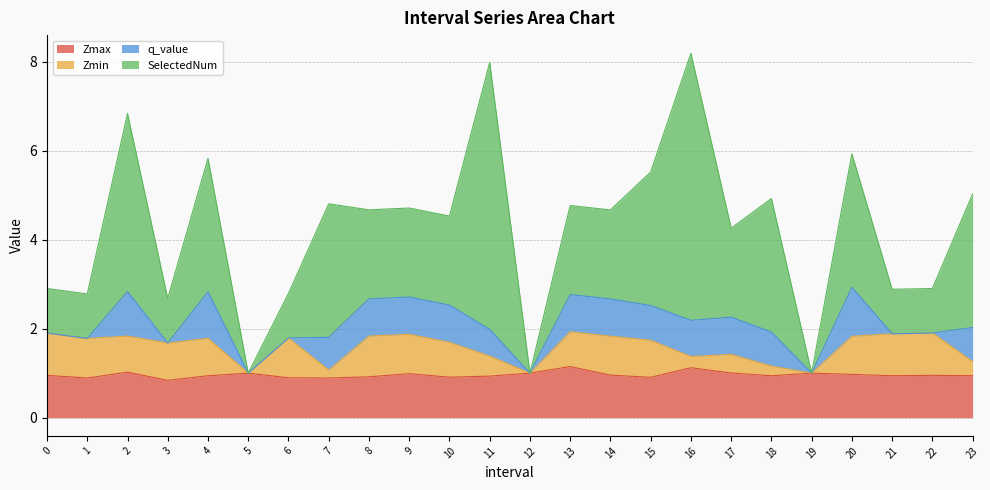

True or false: Zmax and Zmin intersect in this chart.

False